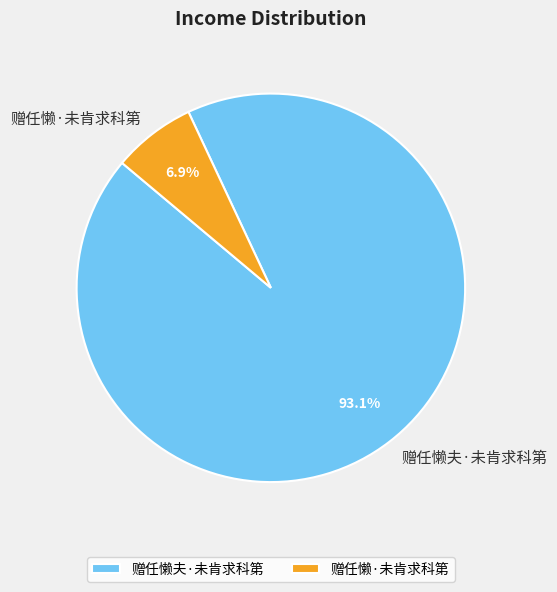

To the nearest percent, what is the difference between the 赠任懒夫·未肯求科第 and 赠任懒·未肯求科第 slice percentages?

86%